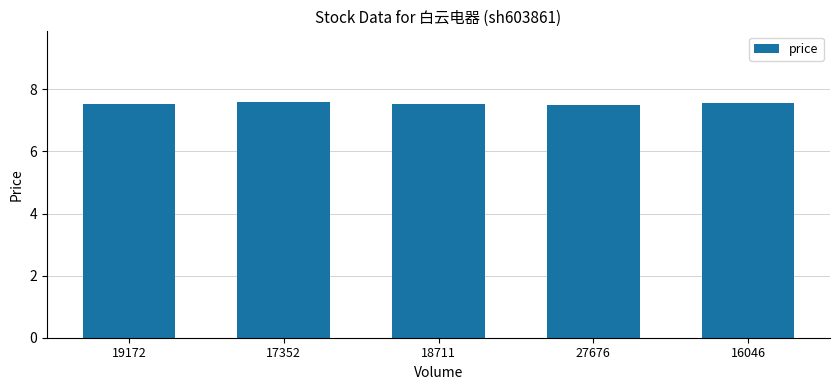

What value does the data have at 19172?

7.5